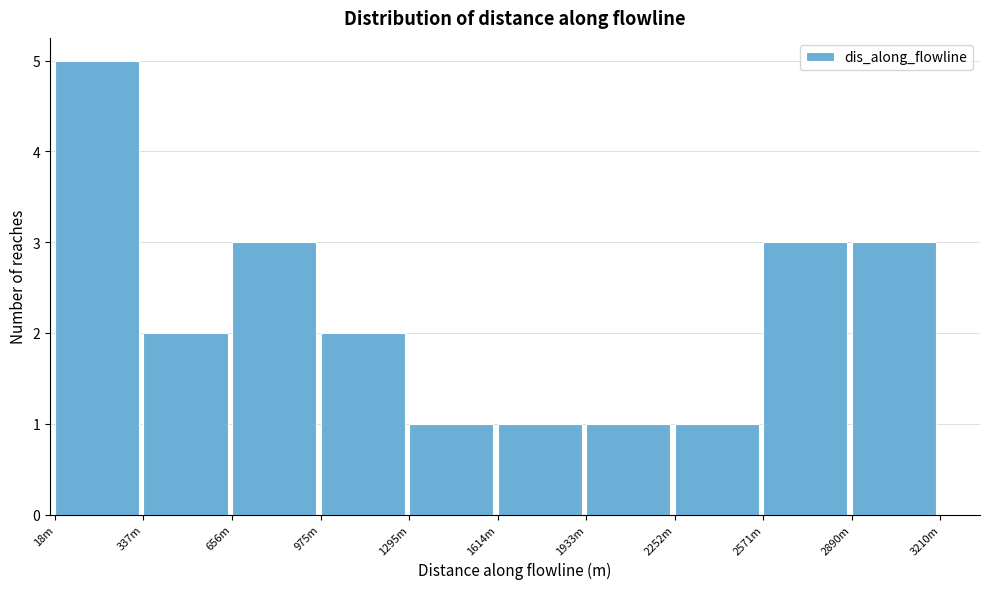

Reading right to left, transcribe all the data shown in this chart.

3	3	1	1	1	1	2	3	2	5